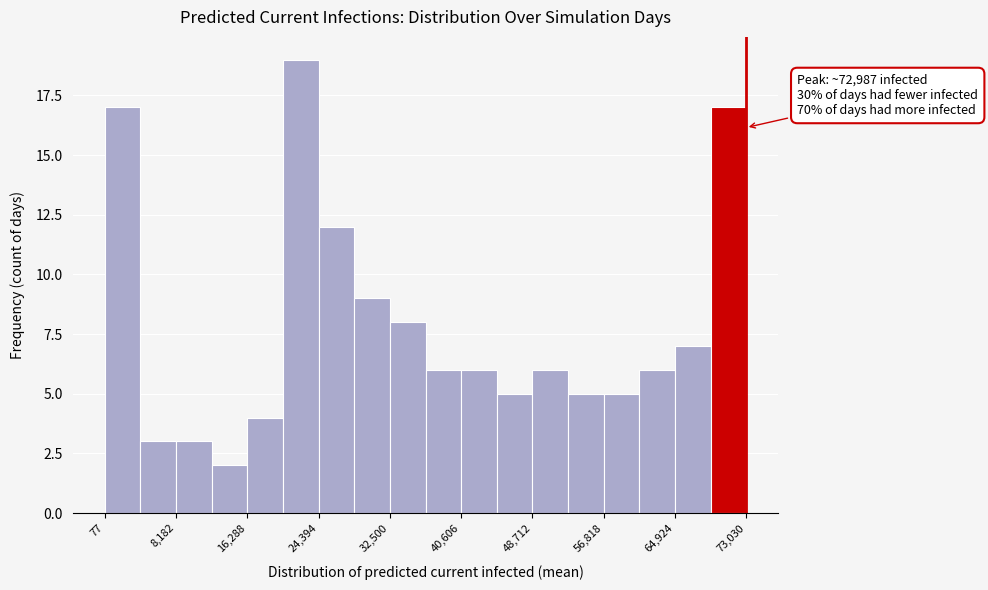

Which range on the x-axis has the tallest bar?

20000 to 24000